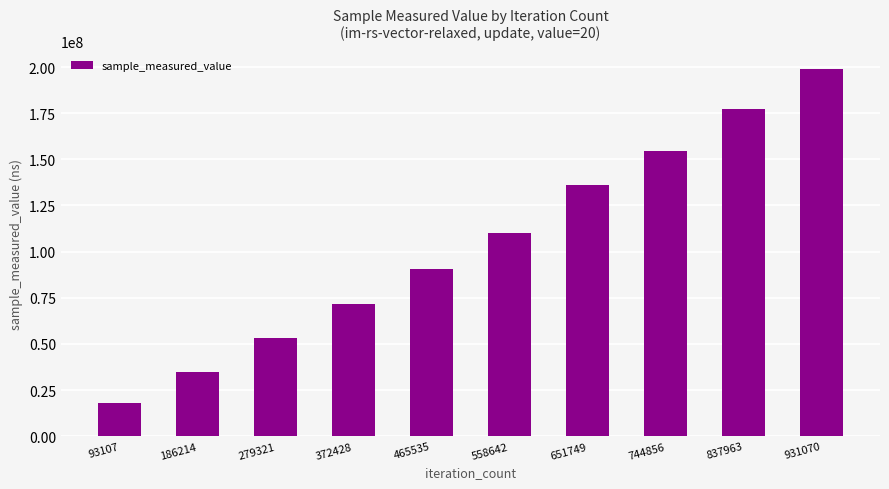

What is the change in value from 93107 to 465535?

+72688604